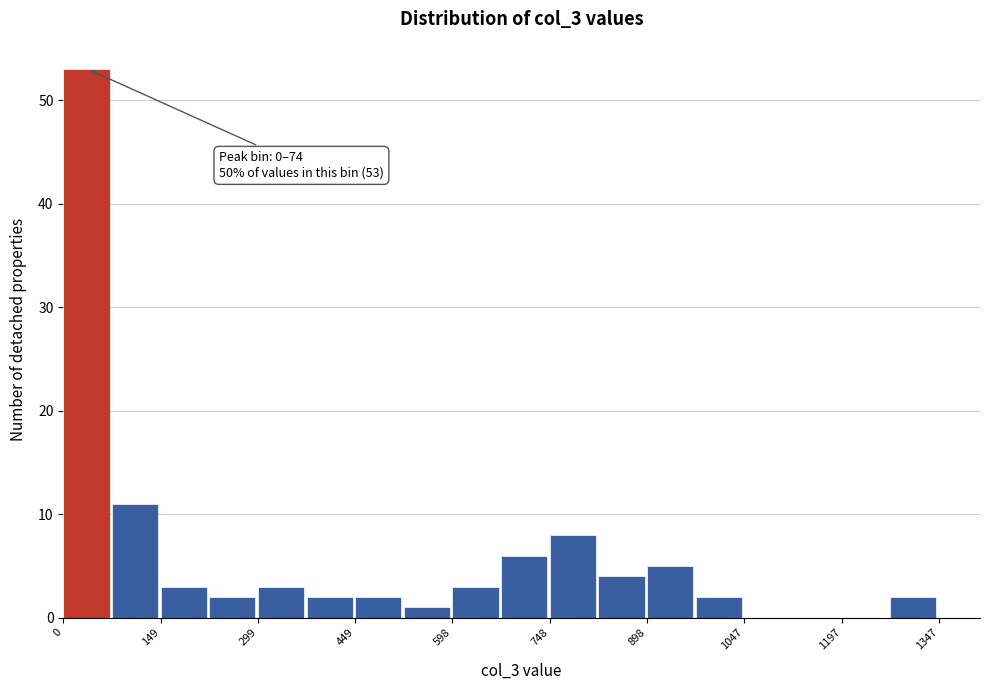

Read against the x-axis, roughly where is the centre of the tallest bar?

40